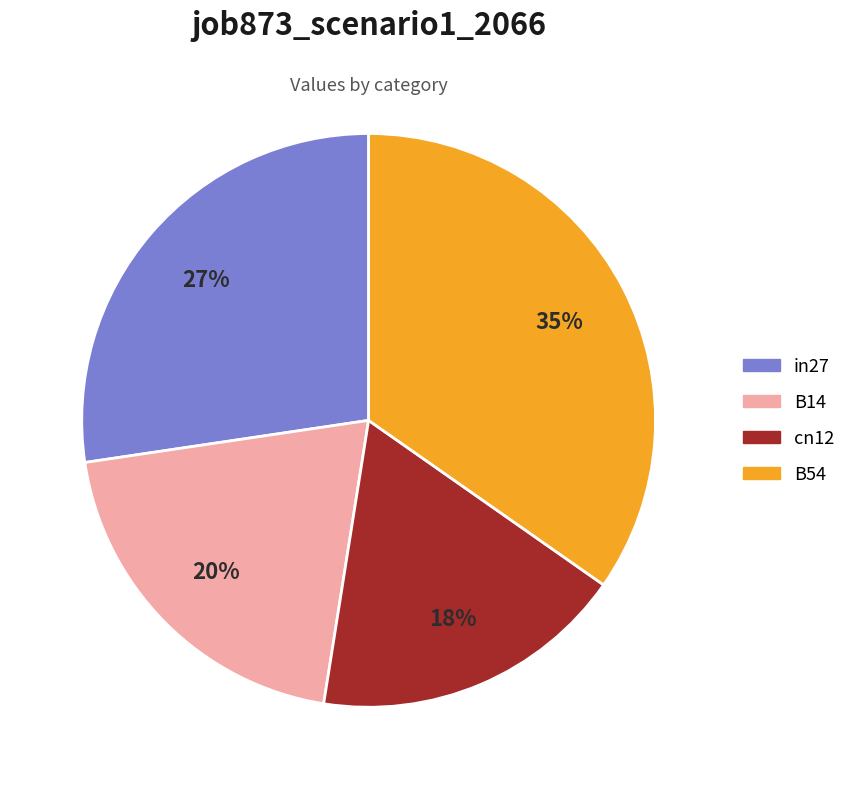

To the nearest percent, what is the average slice percentage?

25%